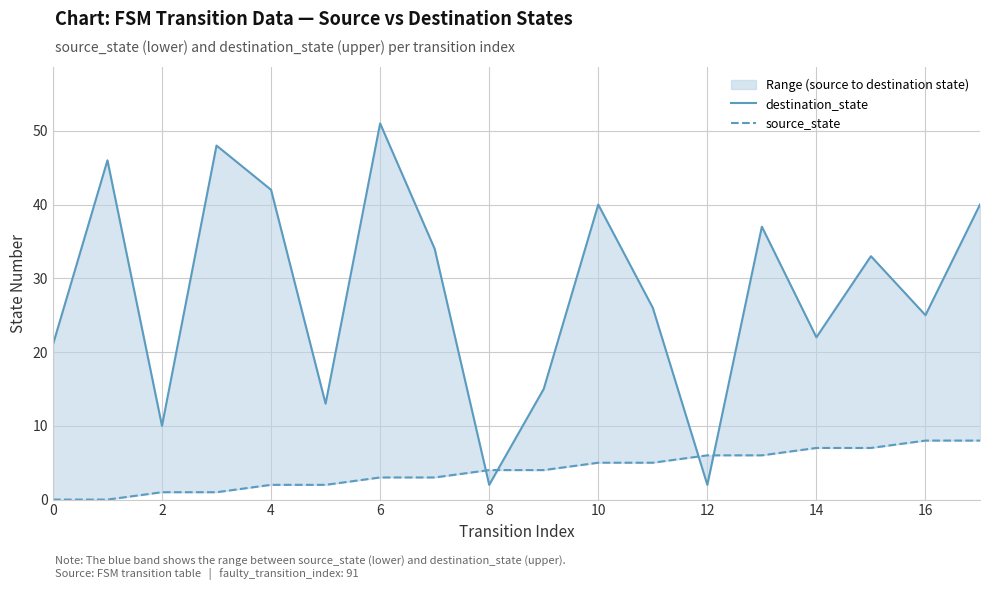

At how many categories does at least one series exceed 42?

3